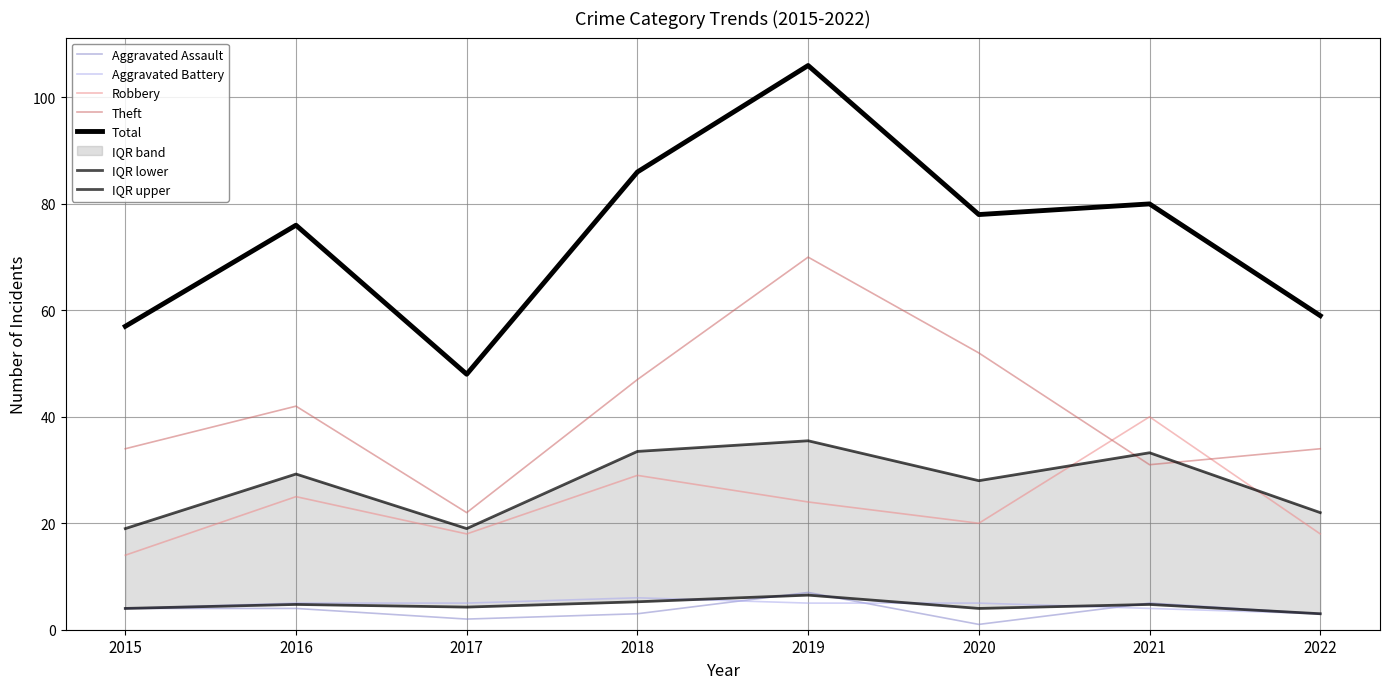

Does the chart have visible grid lines?

Yes